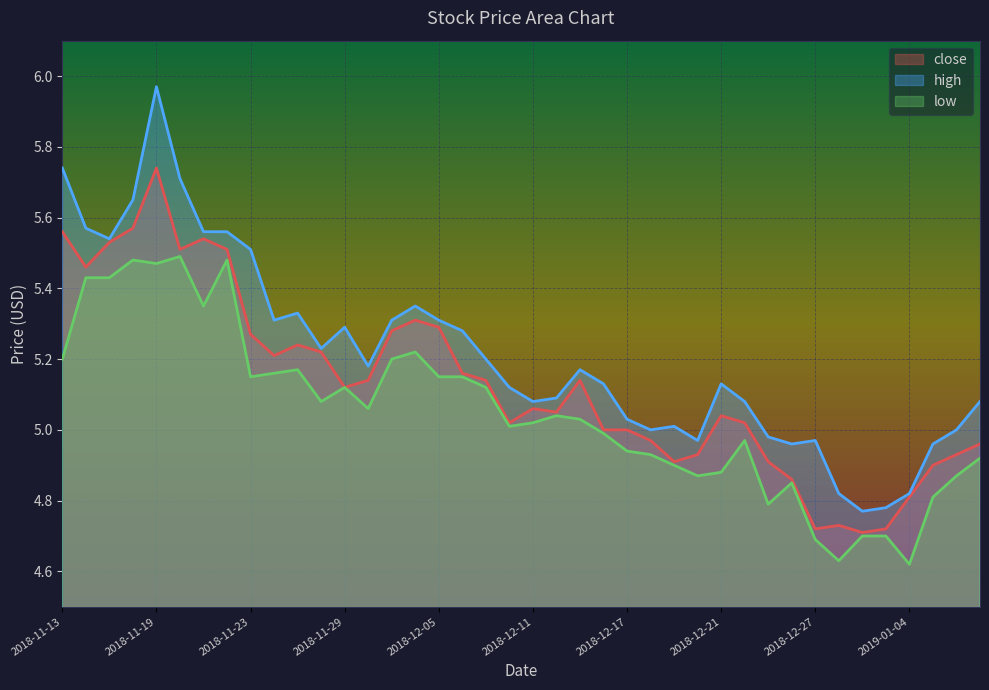

Where does the high series first go above 5?

2018-11-13